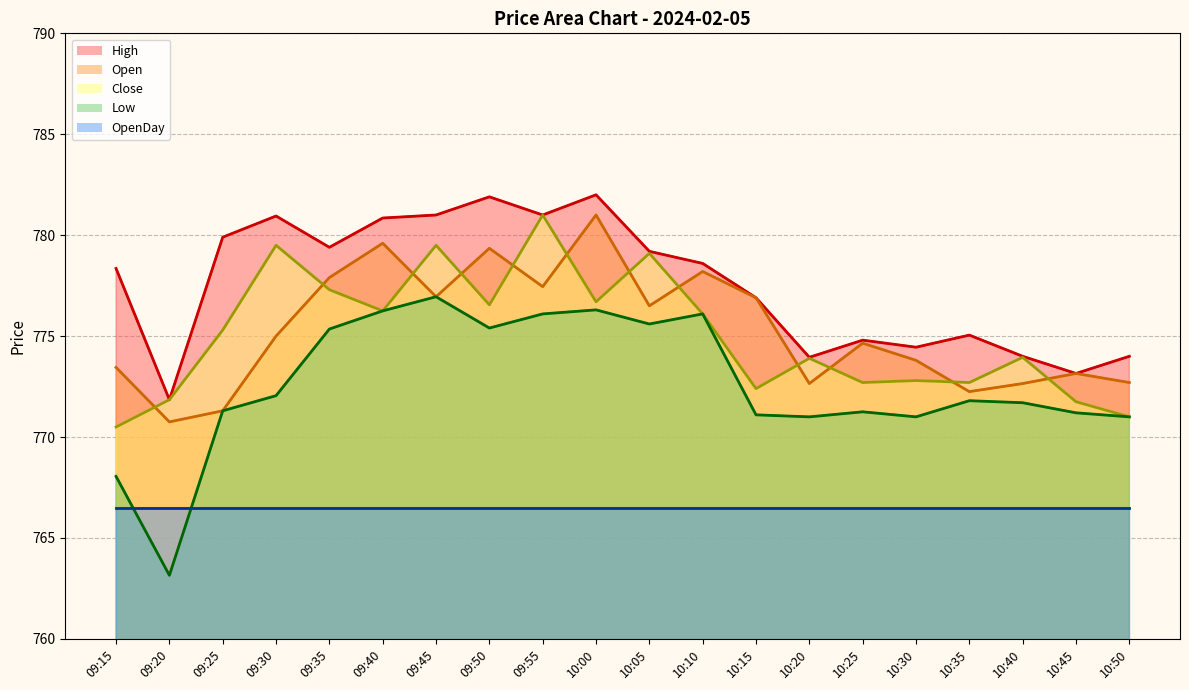

How many interior local peaks does the High series have?

5